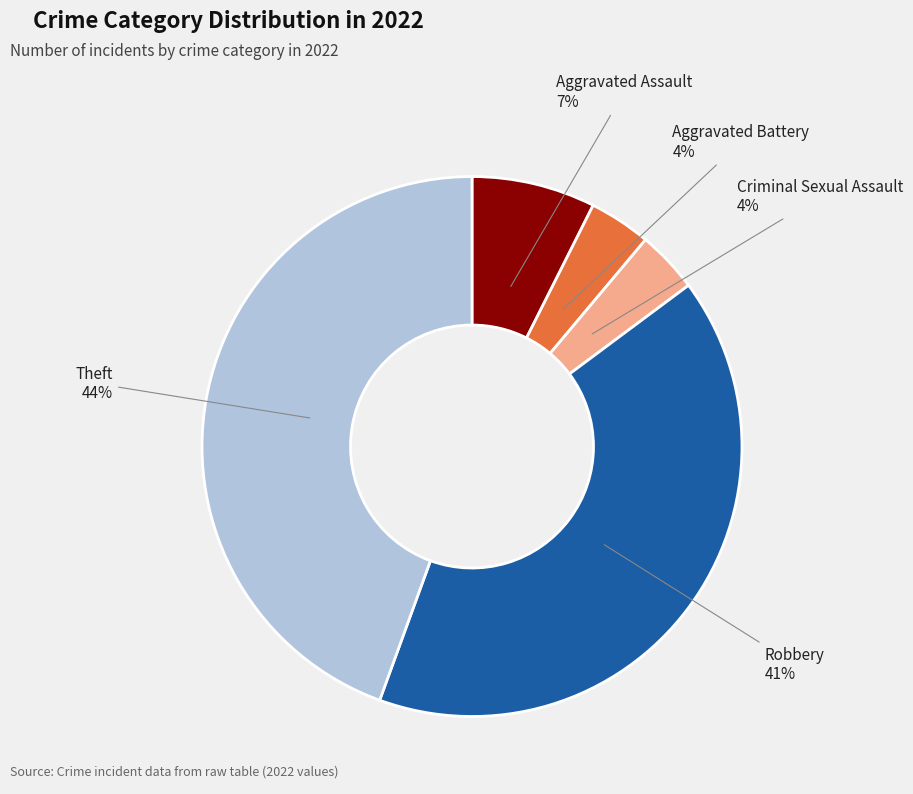

What is the largest slice in the pie chart?

Theft